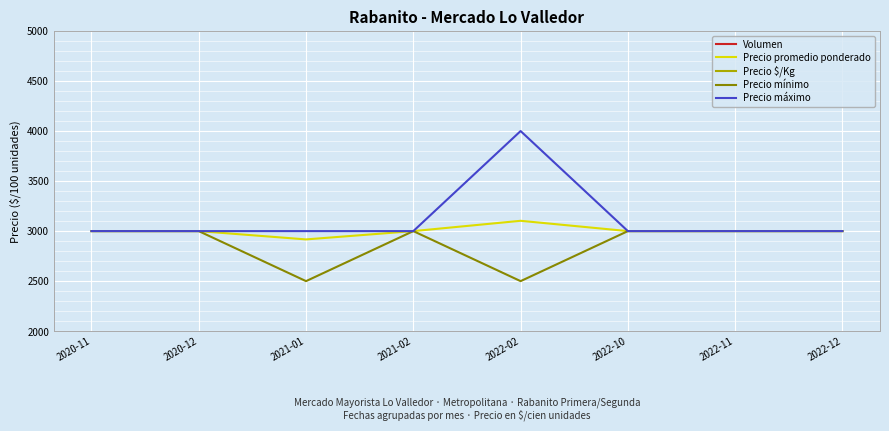

Between 2022-10 and 2020-11, which is larger?

2022-10